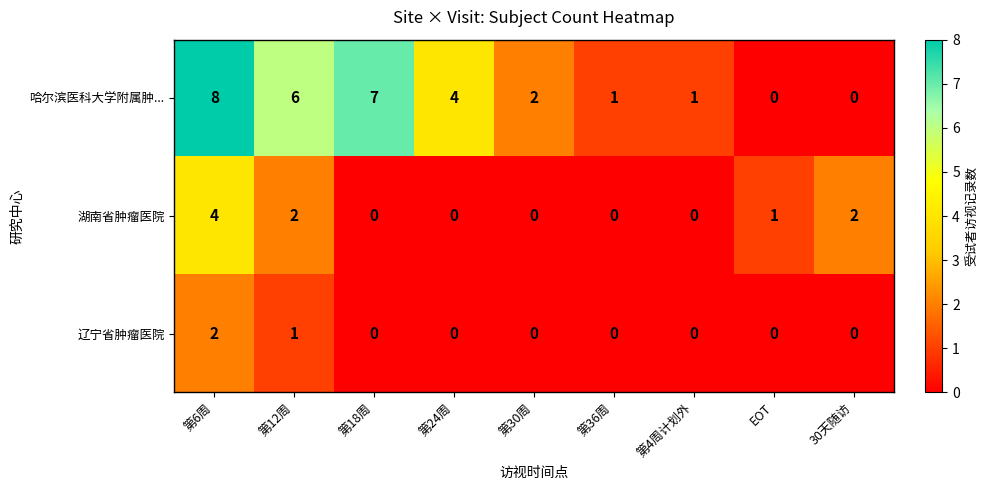

The 湖南省肿瘤医院 series shows 2 at 第36周. True or false?

False